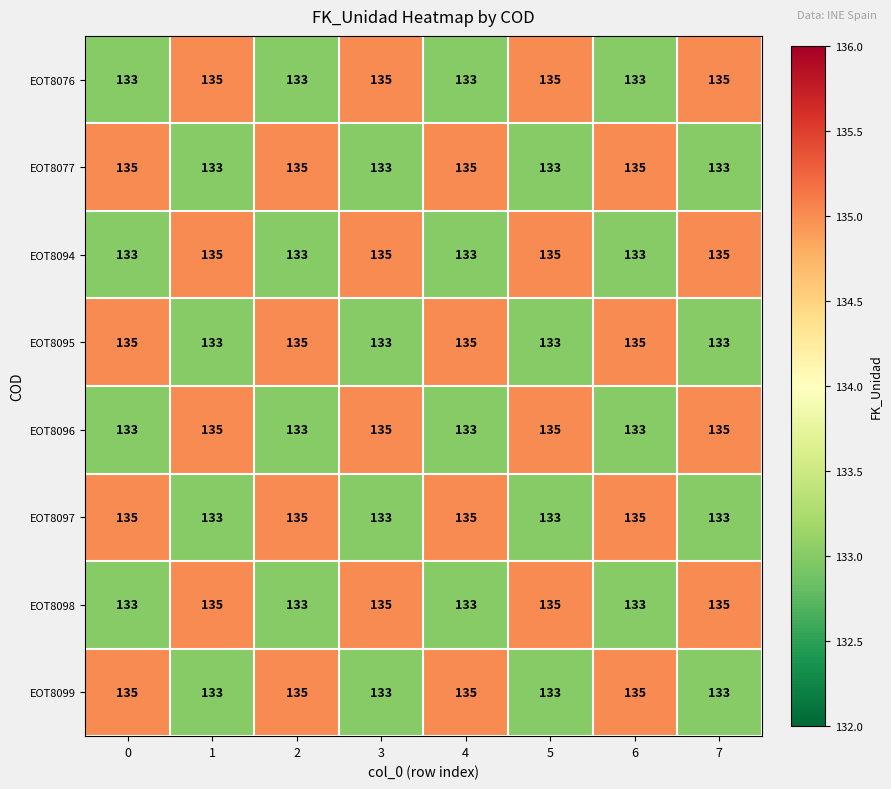

The EOT8077 series shows 133 at 5. True or false?

True